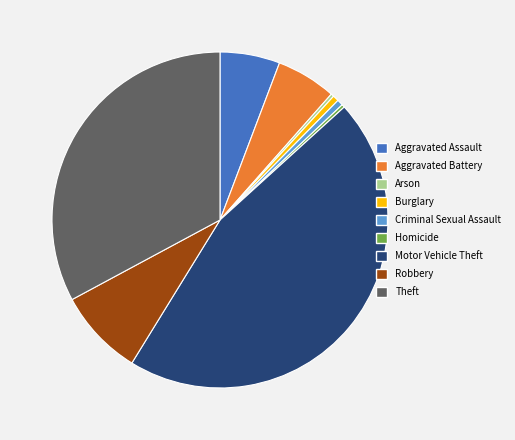

Is it true that Motor Vehicle Theft is 46% of the pie?

True